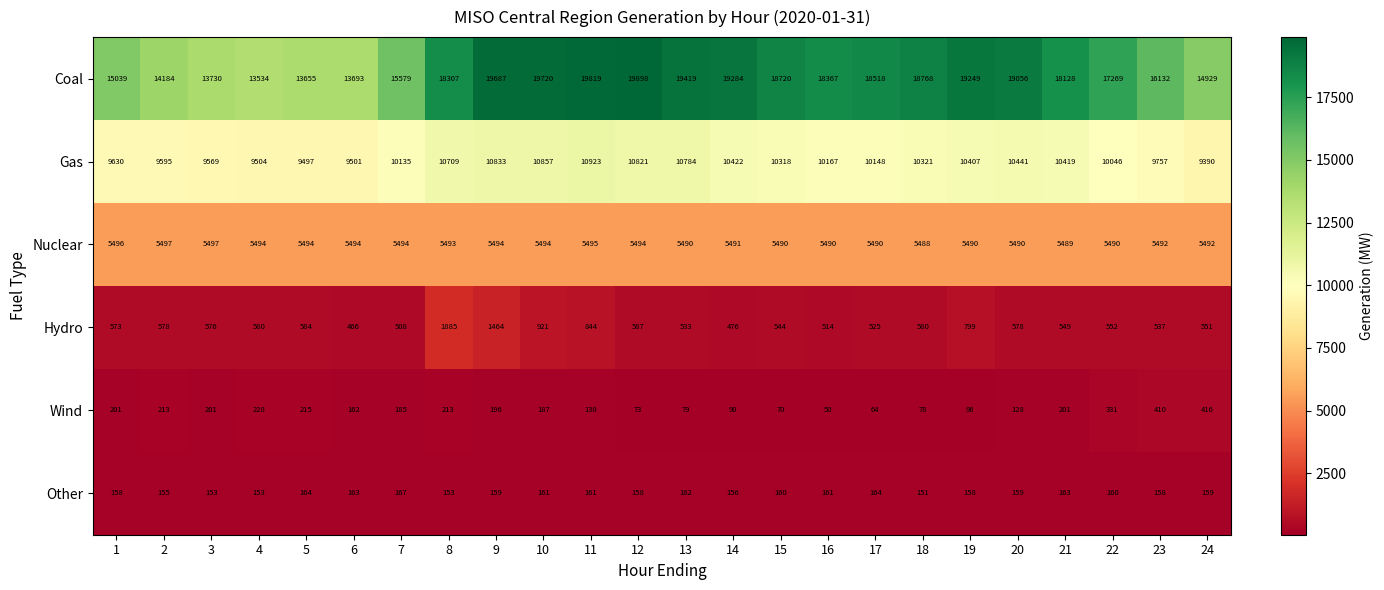

What is the sum of all Coal values?

414684